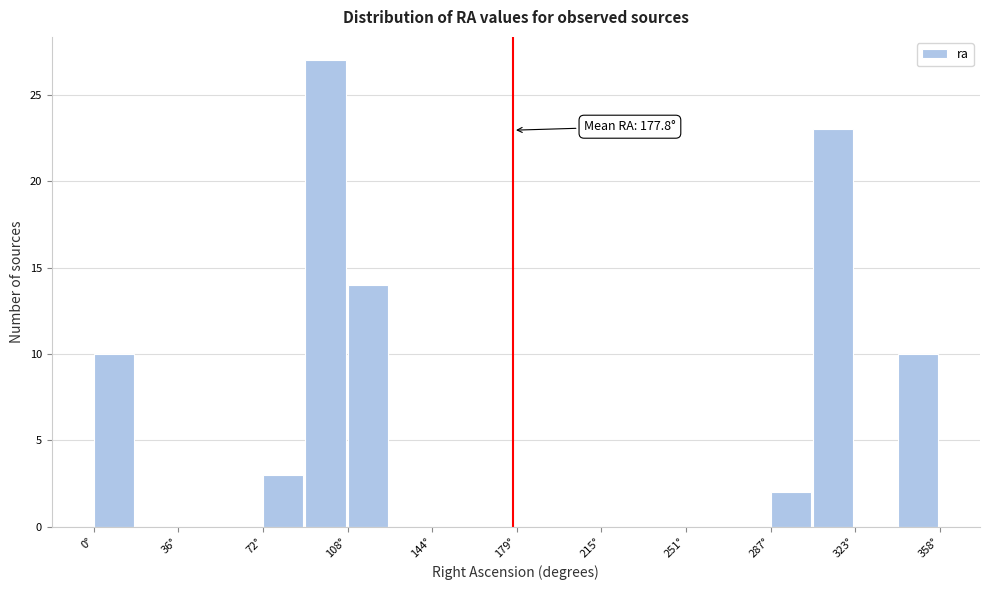

Around what value on the x-axis is the tallest bar? Give the approximate position of its centre, as read against the axis.

100